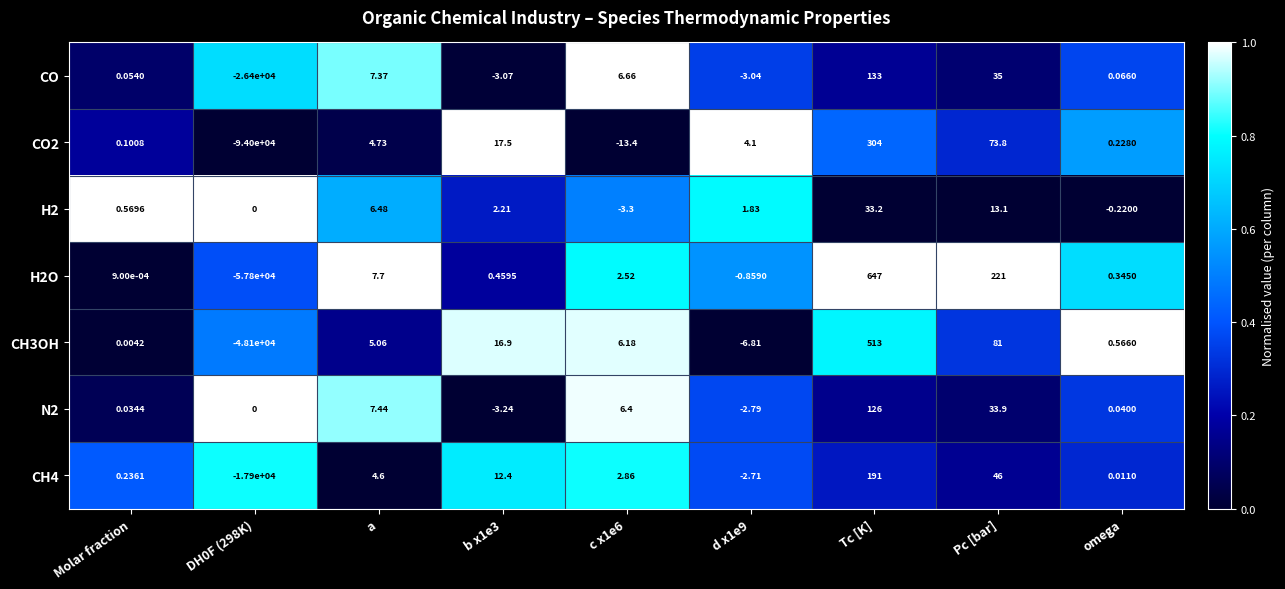

At which category does the chart reach its peak across all series?

Tc [K]